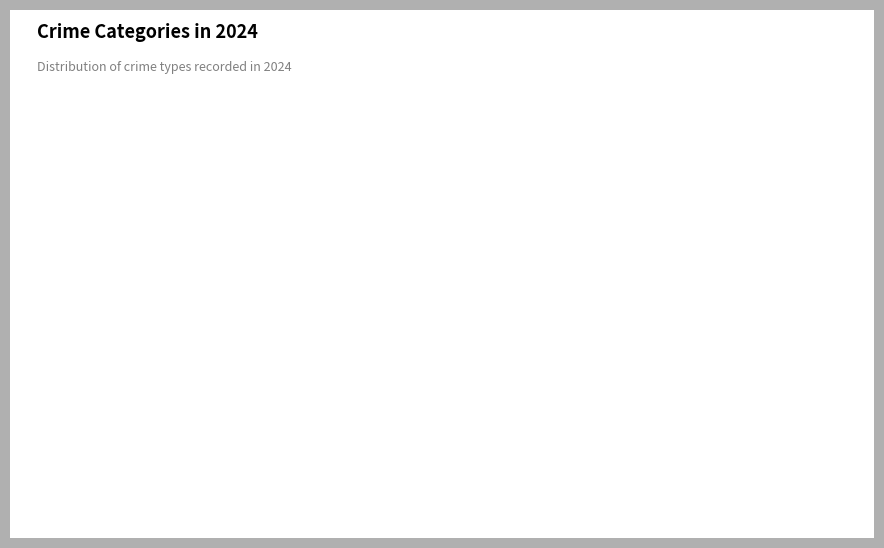

What percentage is the Aggravated Battery slice, to the nearest percent?

8%